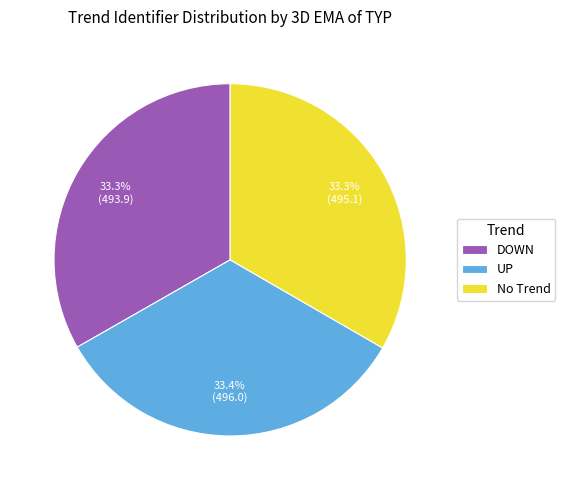

Count the number of slices in the pie.

3